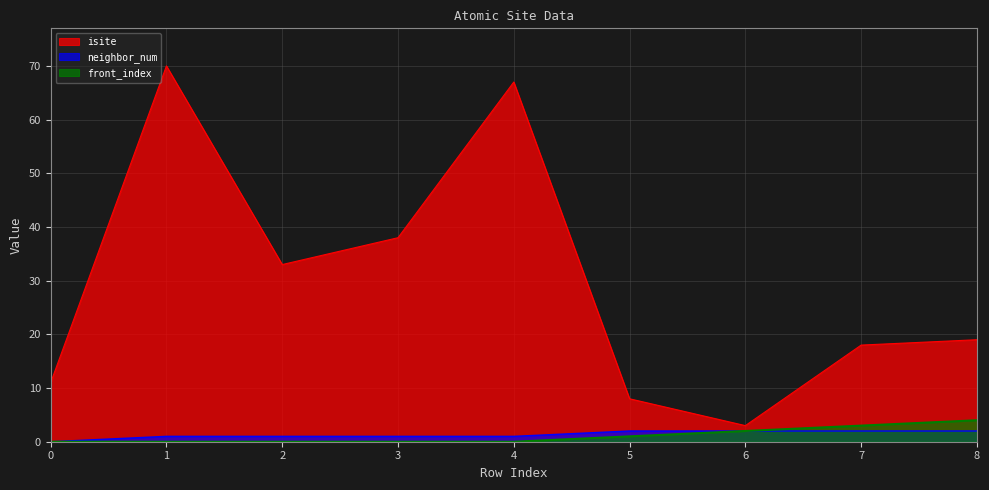

What is the difference between the second highest and second lowest values in the isite series?

59